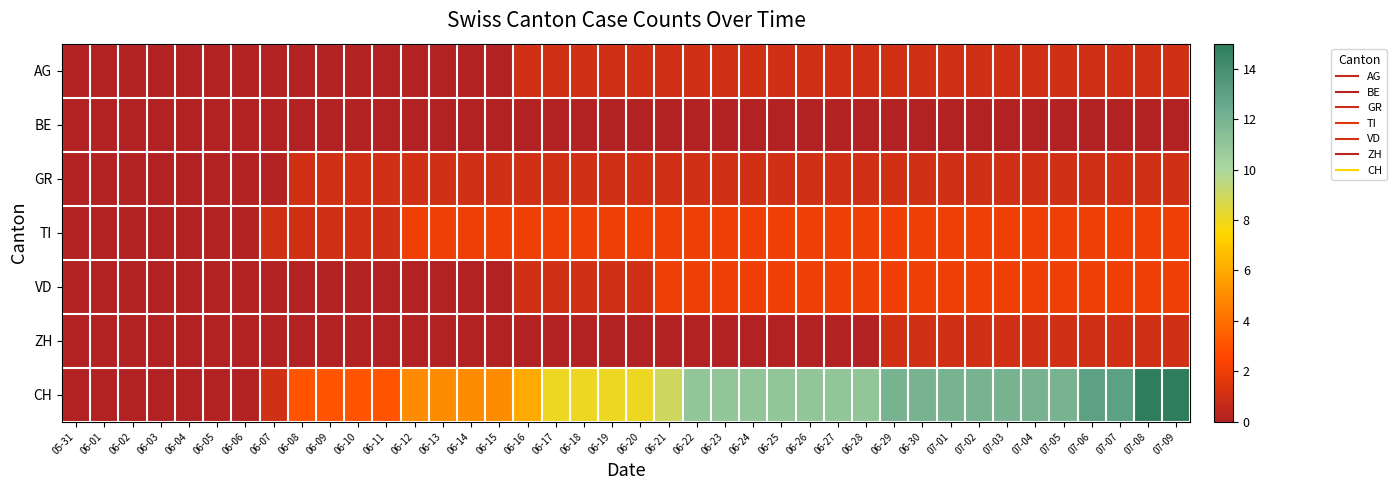

At which category is the sum across all series the highest?

07-08